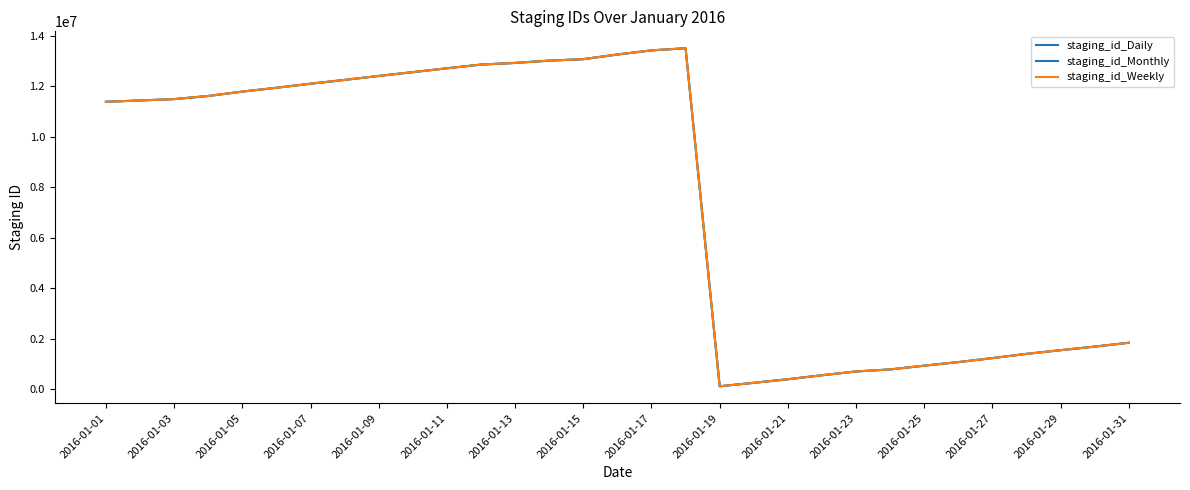

Is this an area chart (filled region under the line)?

No